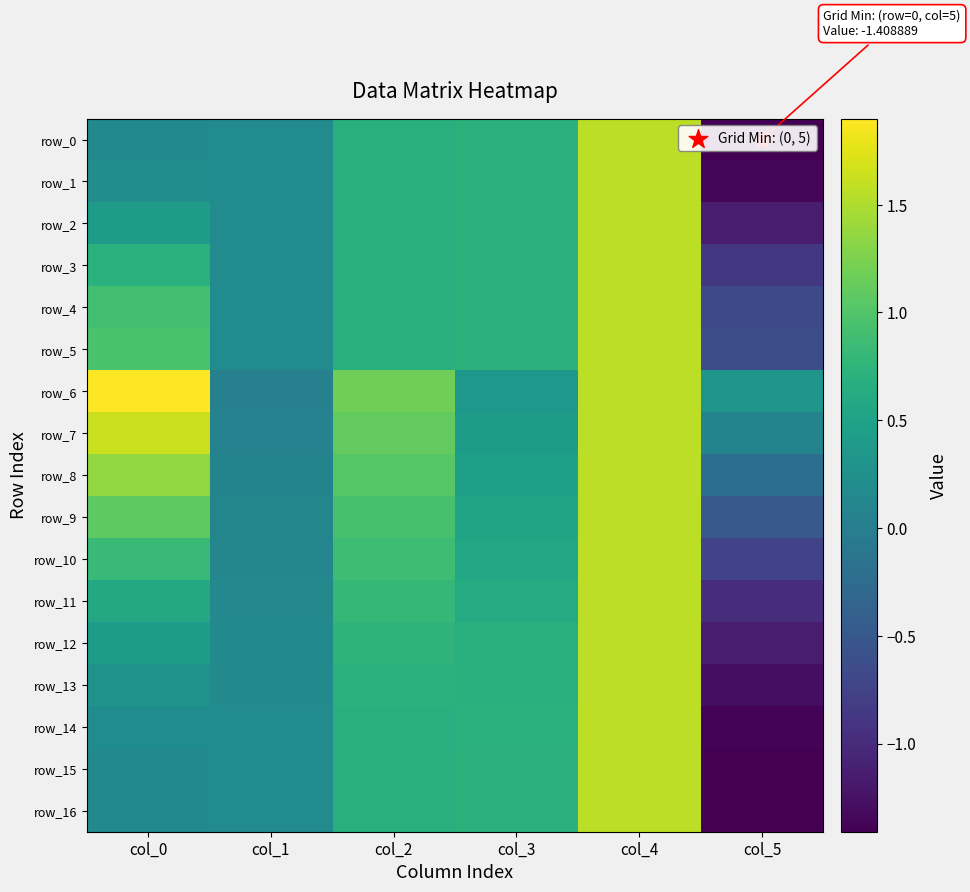

How many values in the row_11 series are below 0?

1